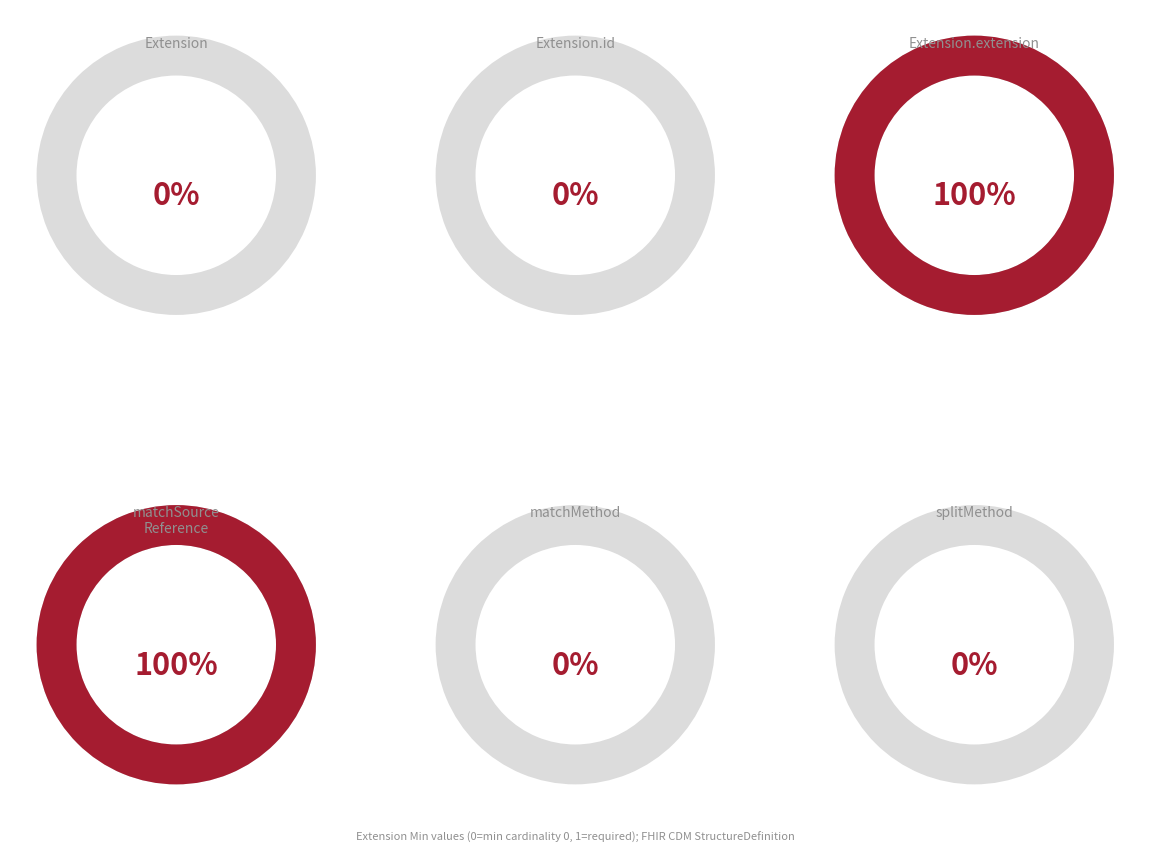

Is there a majority slice in this chart?

No